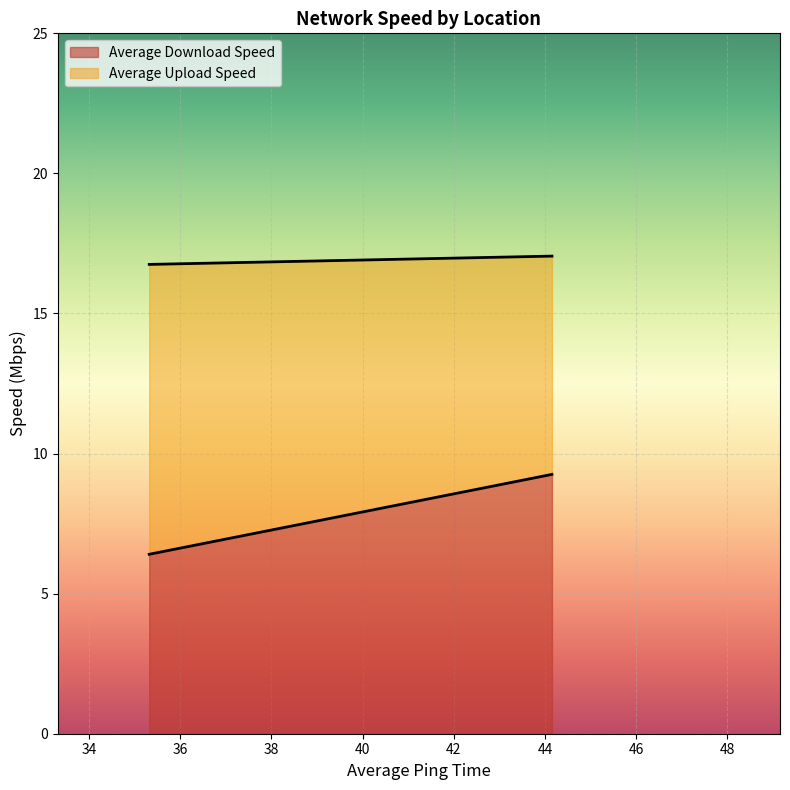

What is the lowest value of the Average Download Speed series?

6.4